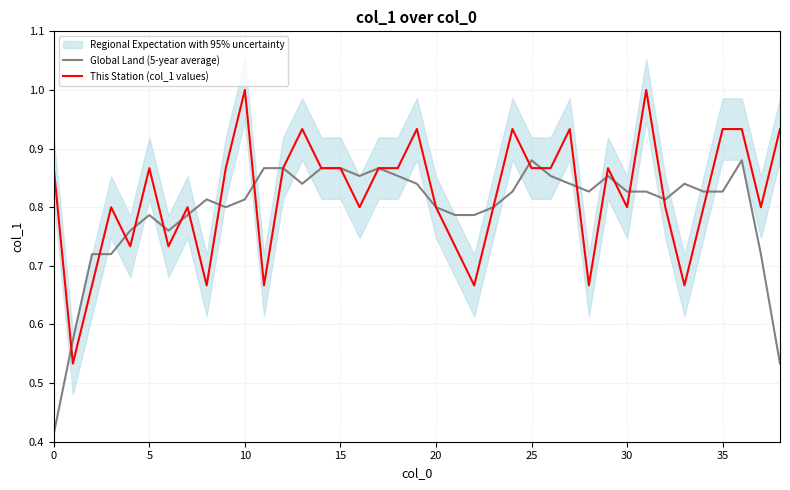

What is the value of the Global Land (5-year average) point at the 19th from the left?

0.9